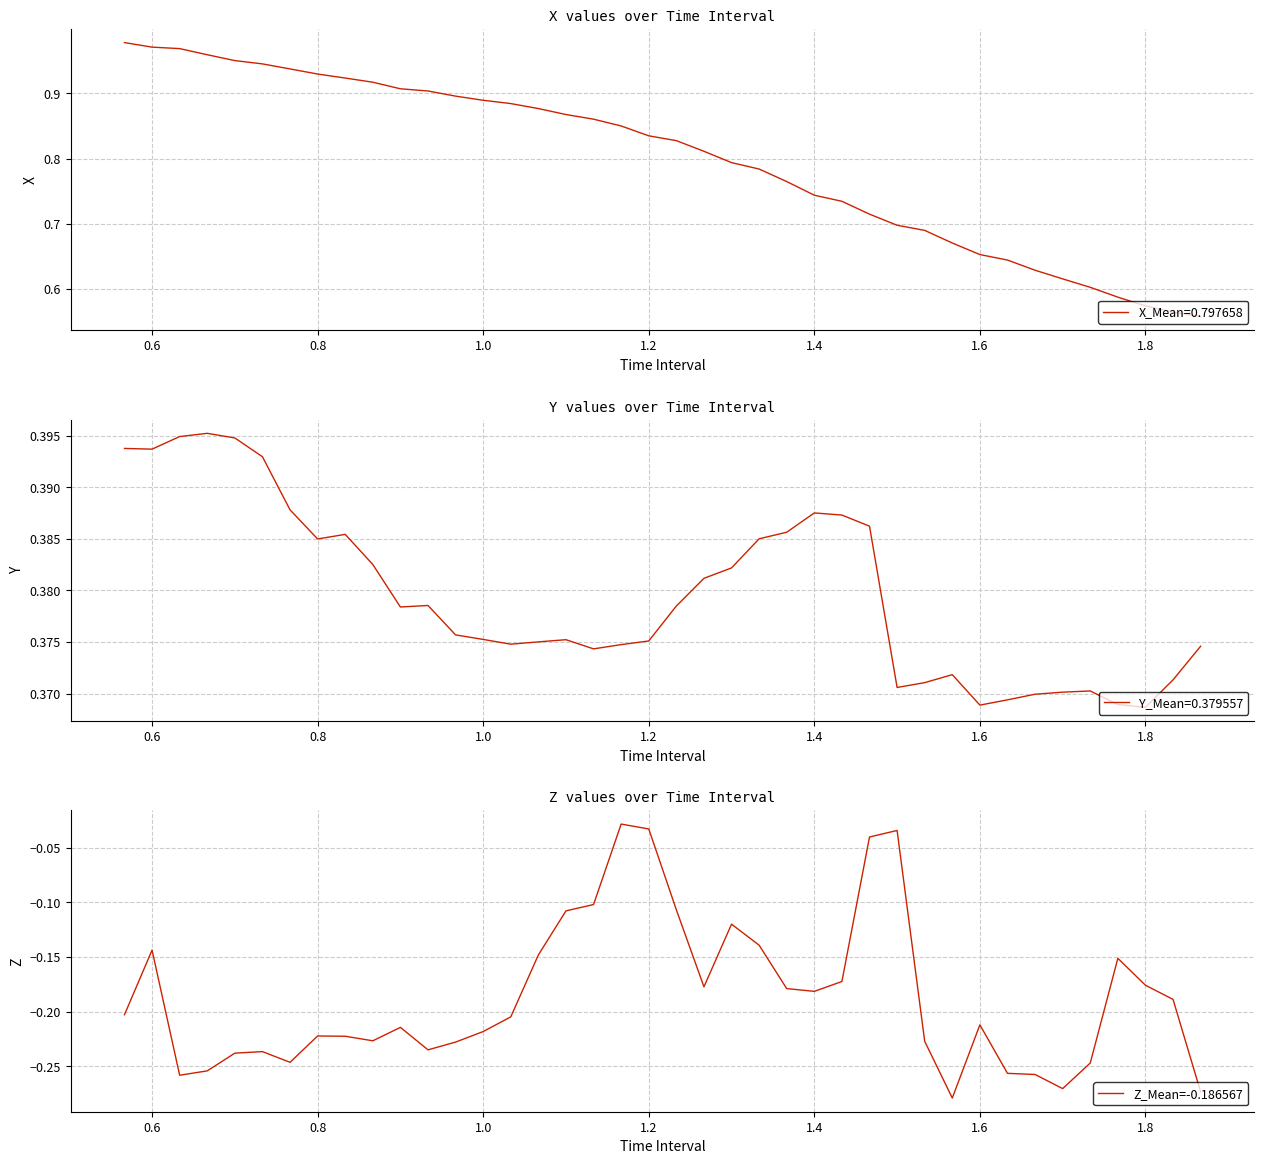

How many series are shown in this chart?

3